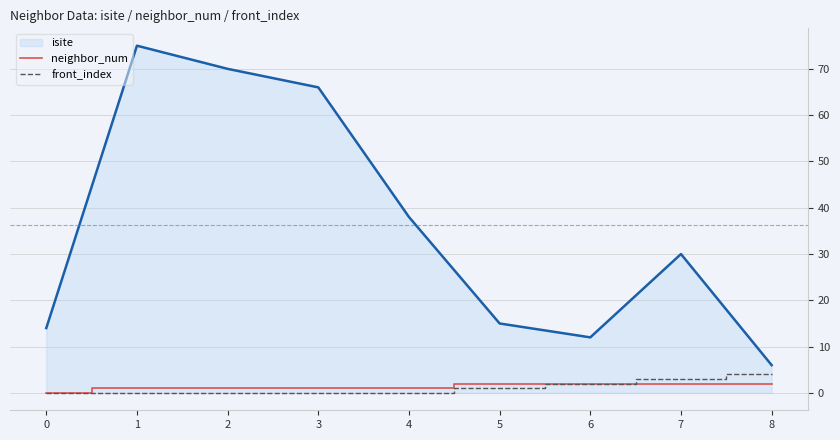

Between 5 and 7, which series saw the biggest shift?

isite